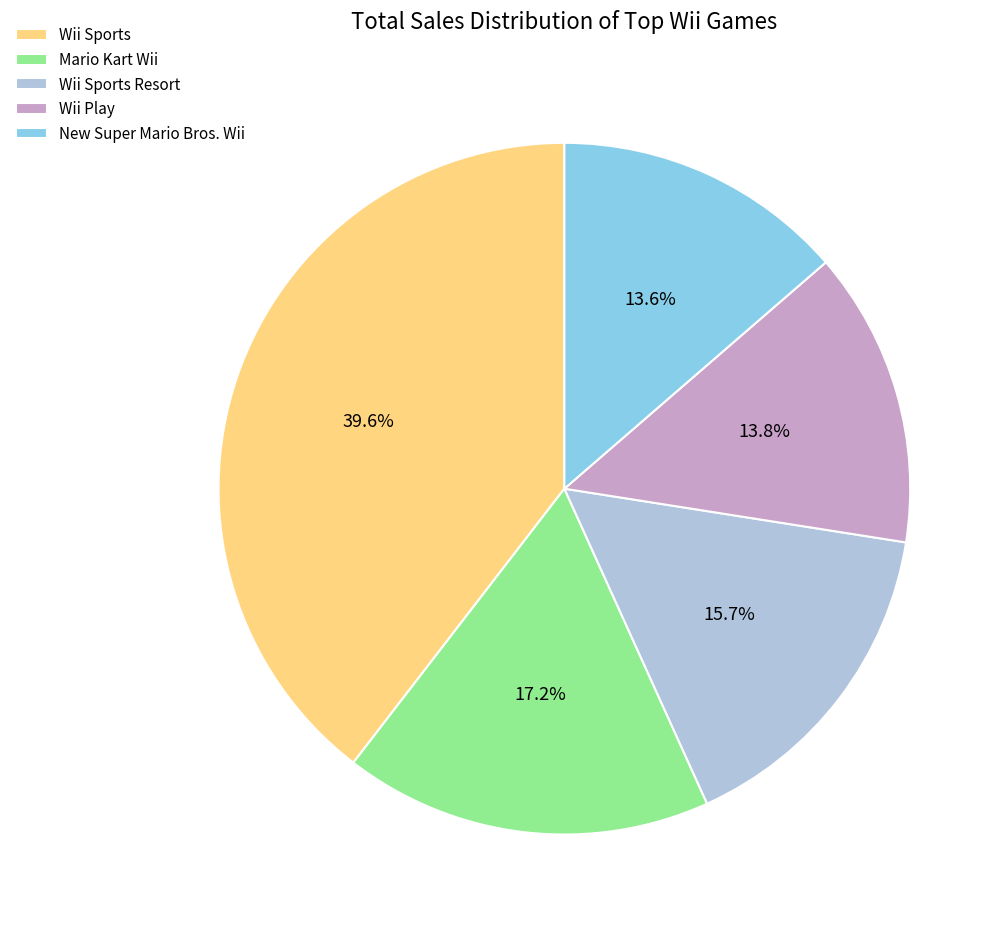

What percentage is NOT represented by Wii Sports?

60.4%